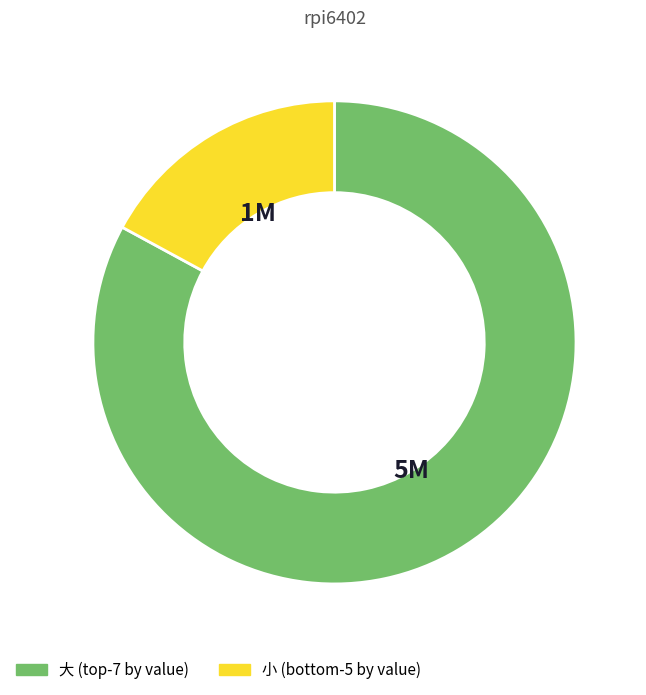

How many slices are in this pie chart?

2